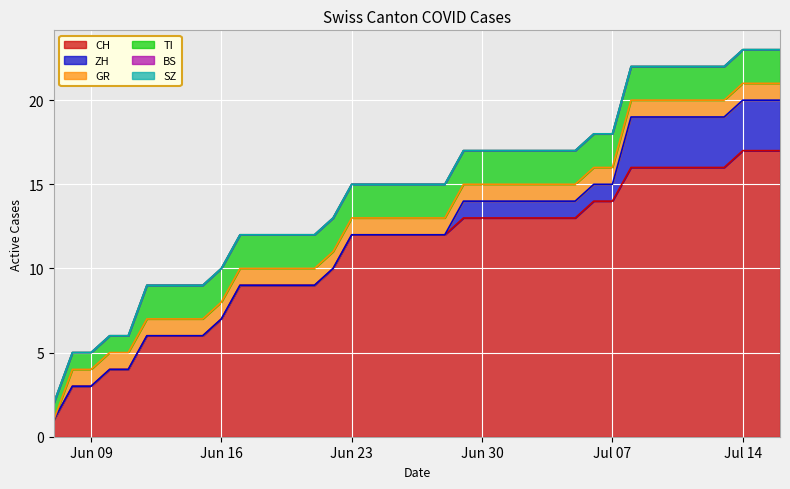

Where do TI and ZH first cross each other?

2020-07-07 and 2020-07-08